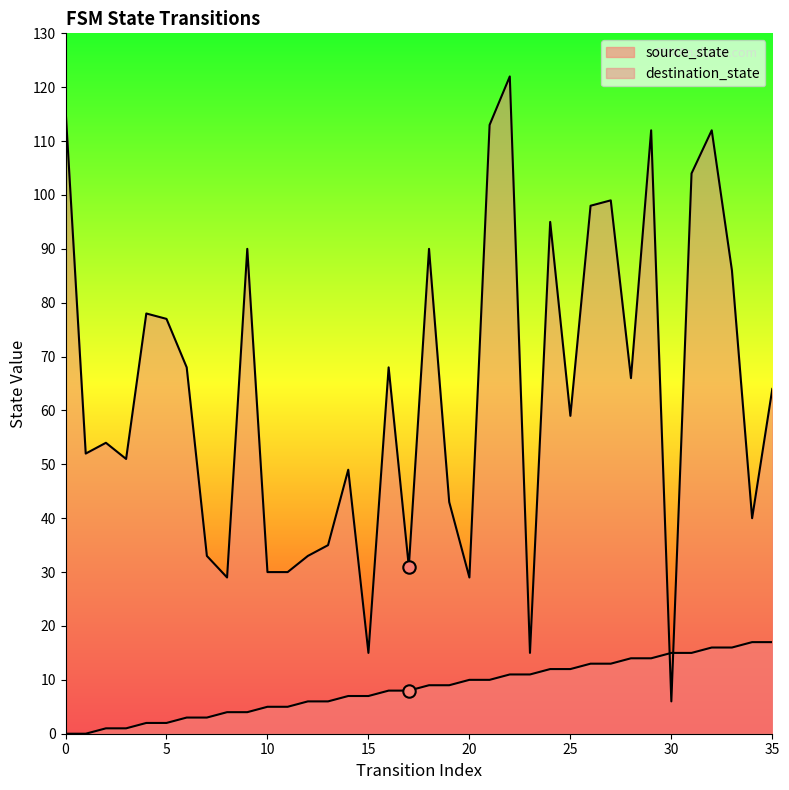

Which series contains the highest Y value?

destination_state